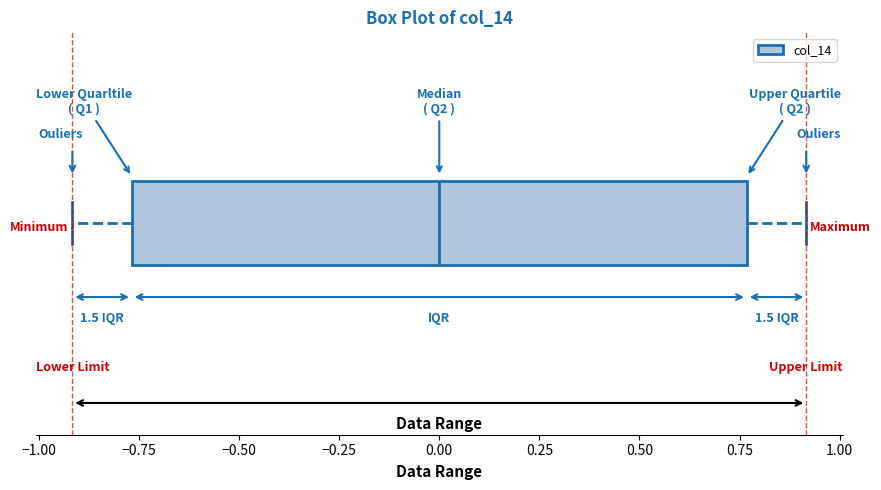

Read this box plot against the x-axis: the position of the median line, the range covered by the box, and the ends of both whiskers. The values are not printed on the chart, so give them approximately, as read against the axis.

median 0.00, box -0.75 to 0.75, whiskers -0.90 to 0.90